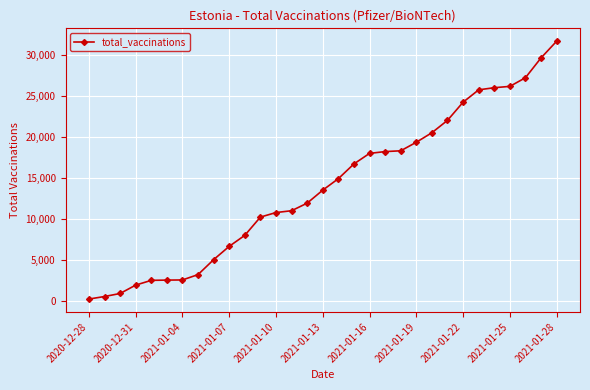

What is the sum of all values?

429290